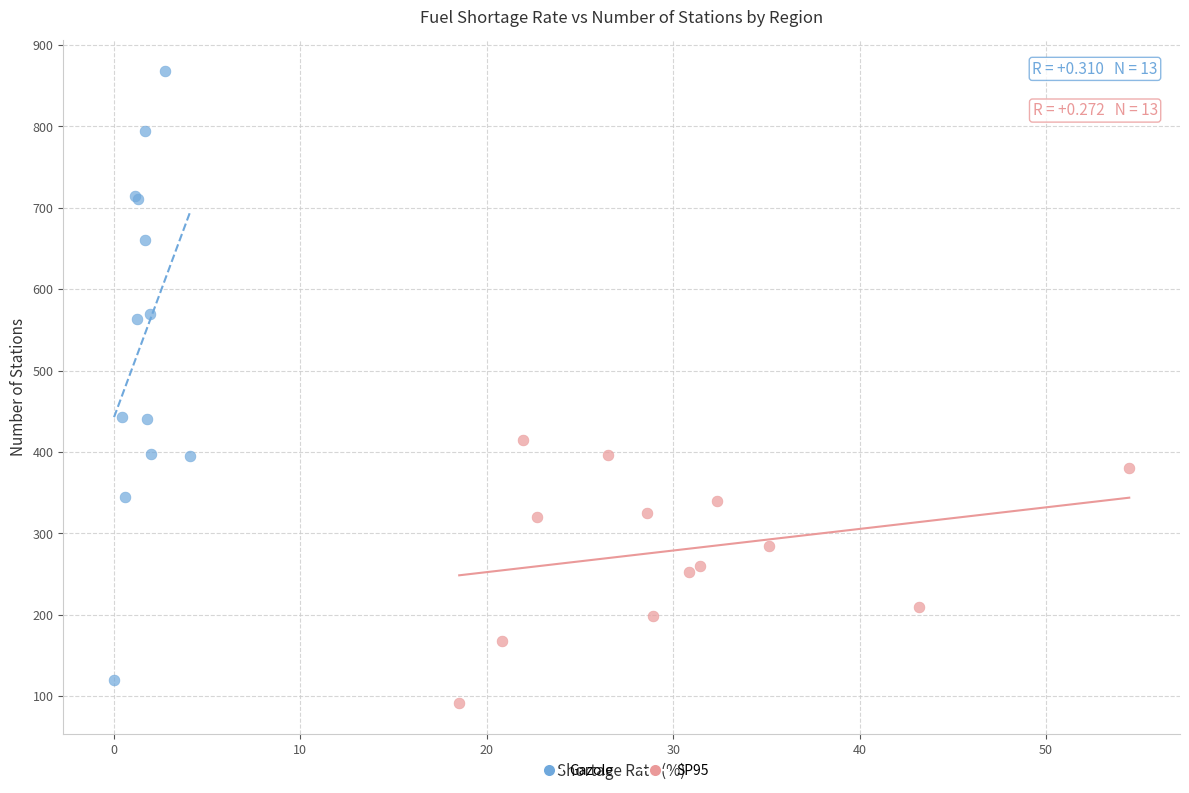

Which series has the largest Y range (max minus min)?

Gazole